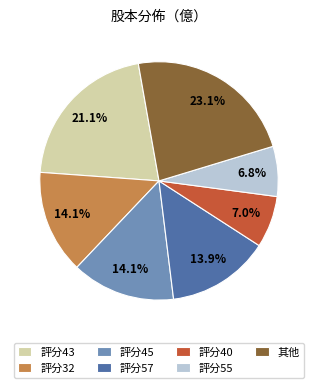

Between 評分43 and 評分57, which is larger?

評分43